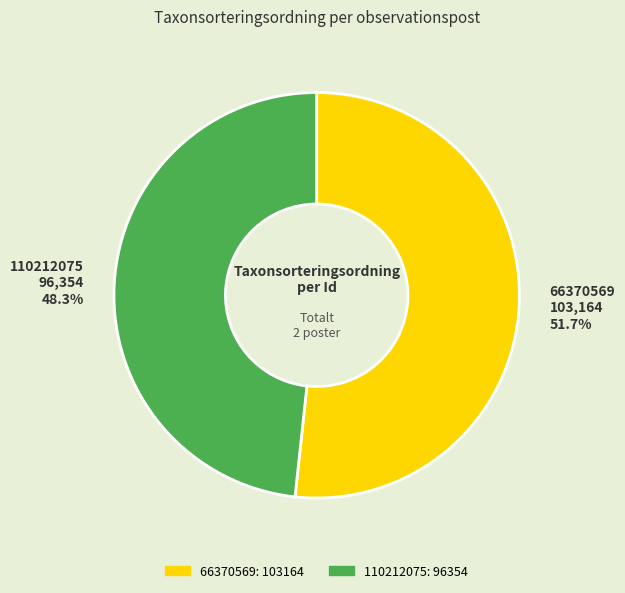

Does 110212075 account for over 50% of the chart?

No